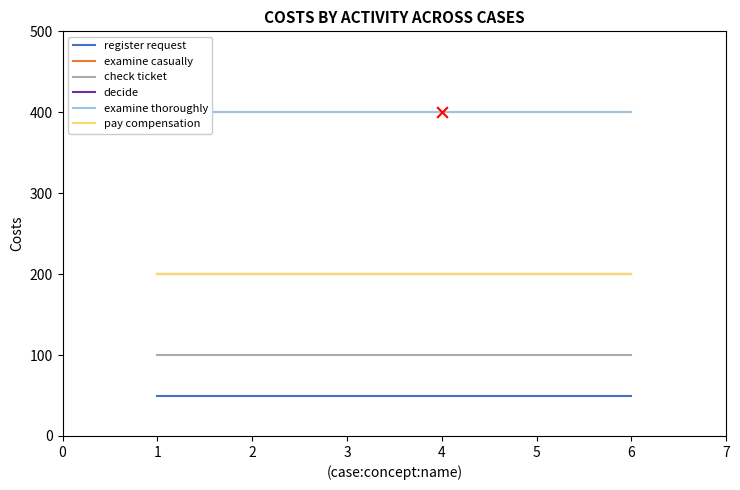

What are all the series names shown in the legend?

register request, examine casually, check ticket, decide, examine thoroughly, pay compensation